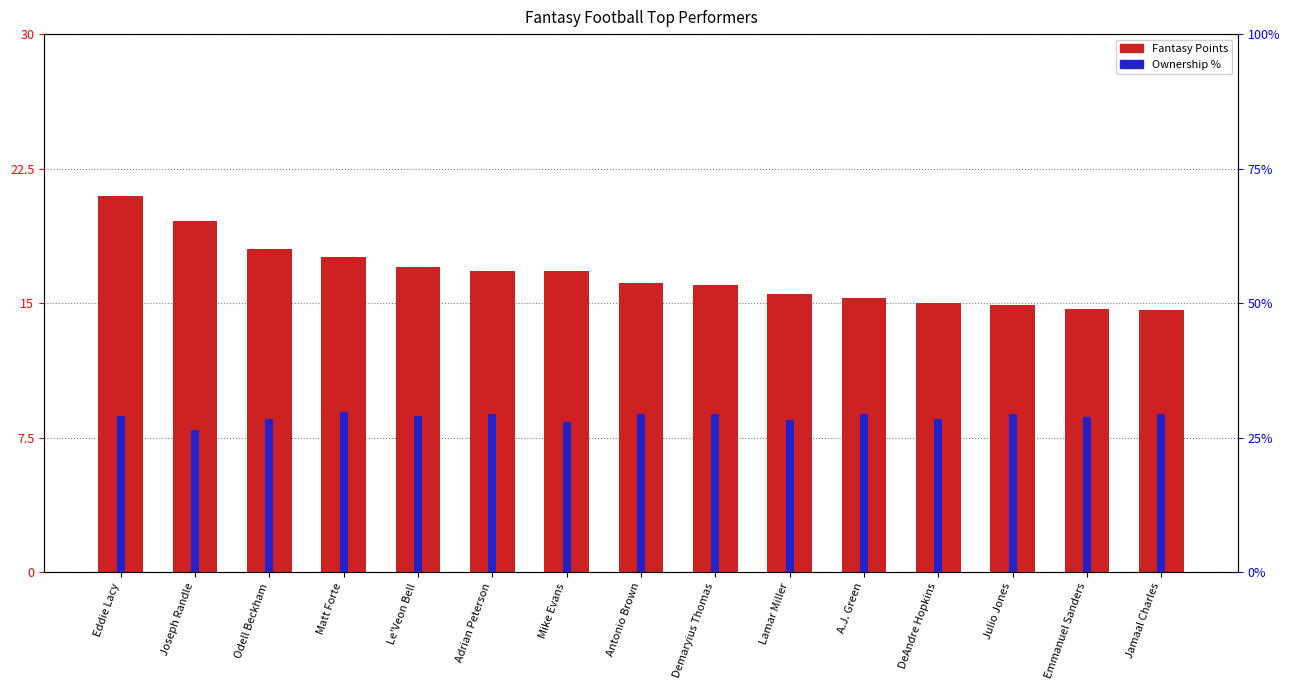

Is it true that Ownership % equals 29.1 at Eddie Lacy?

True